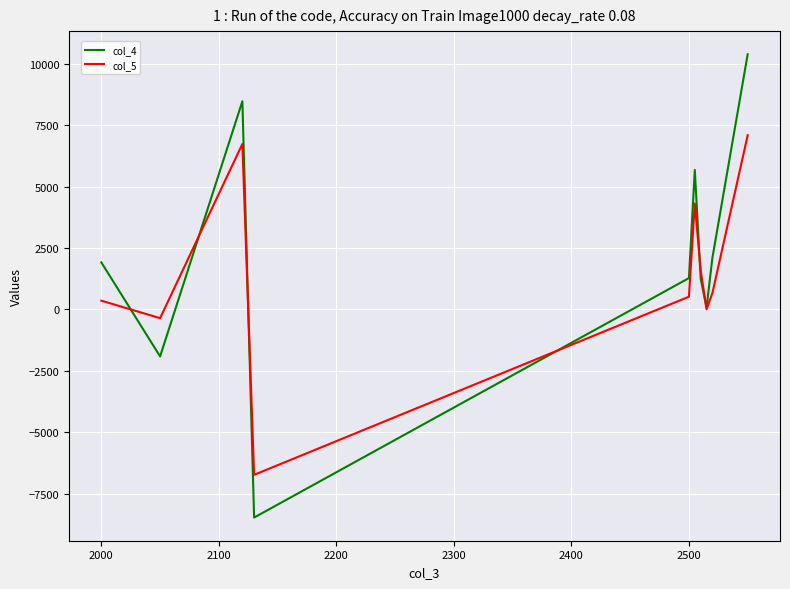

What is the minimum value shown in the chart?

-8475.0